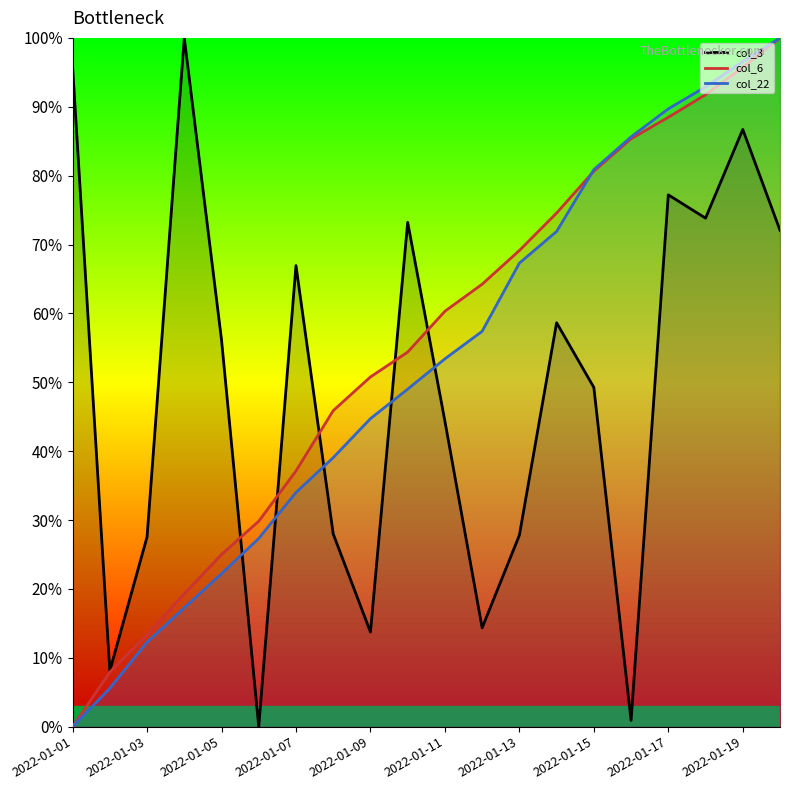

What is the maximum value for col_3 line?

100.0